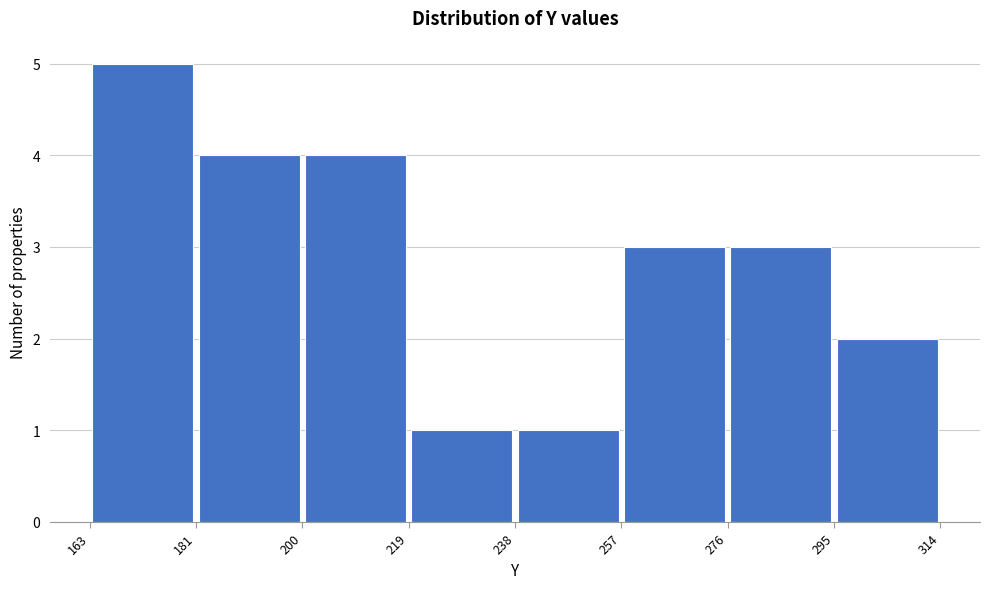

Over which range of the x-axis is the bar tallest?

163 to 181